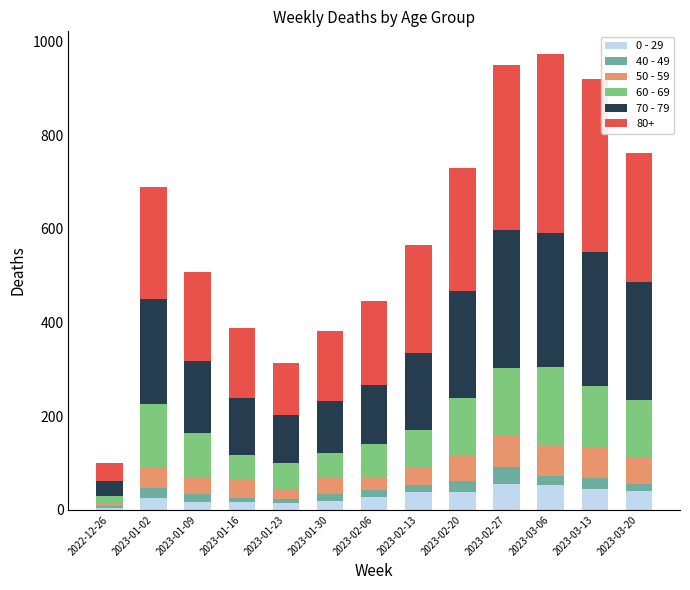

What are all the series names shown in the legend?

0 - 29, 40 - 49, 50 - 59, 60 - 69, 70 - 79, 80+